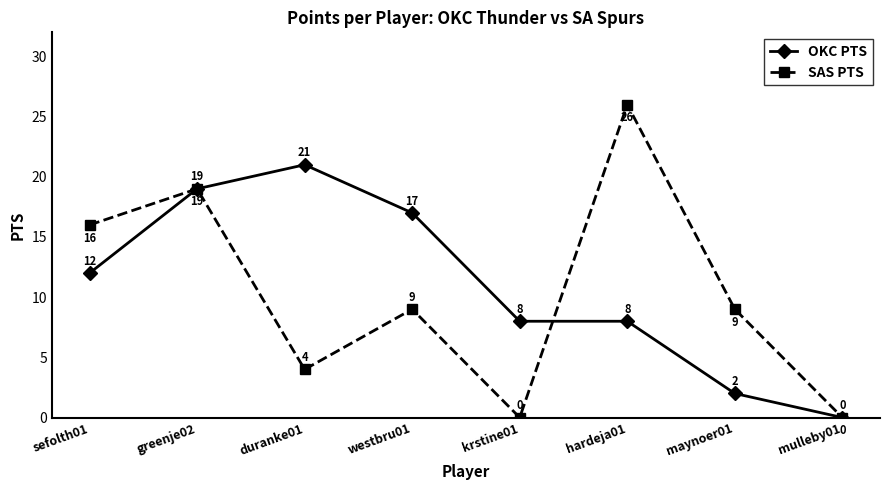

At which category does SAS PTS reach its first local valley?

duranke01